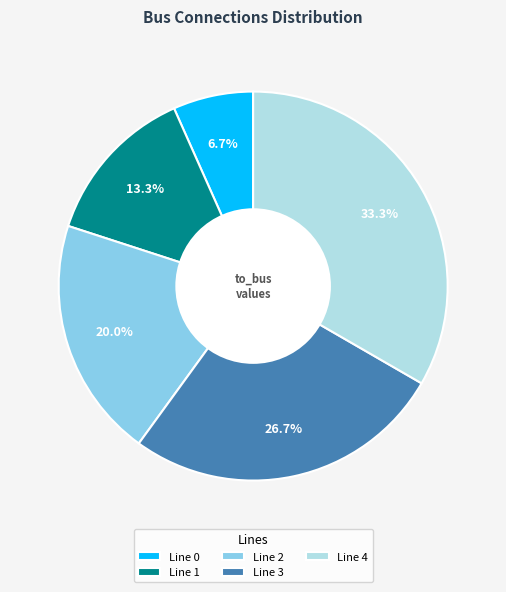

Which has a higher value, Line 3 or Line 0?

Line 3